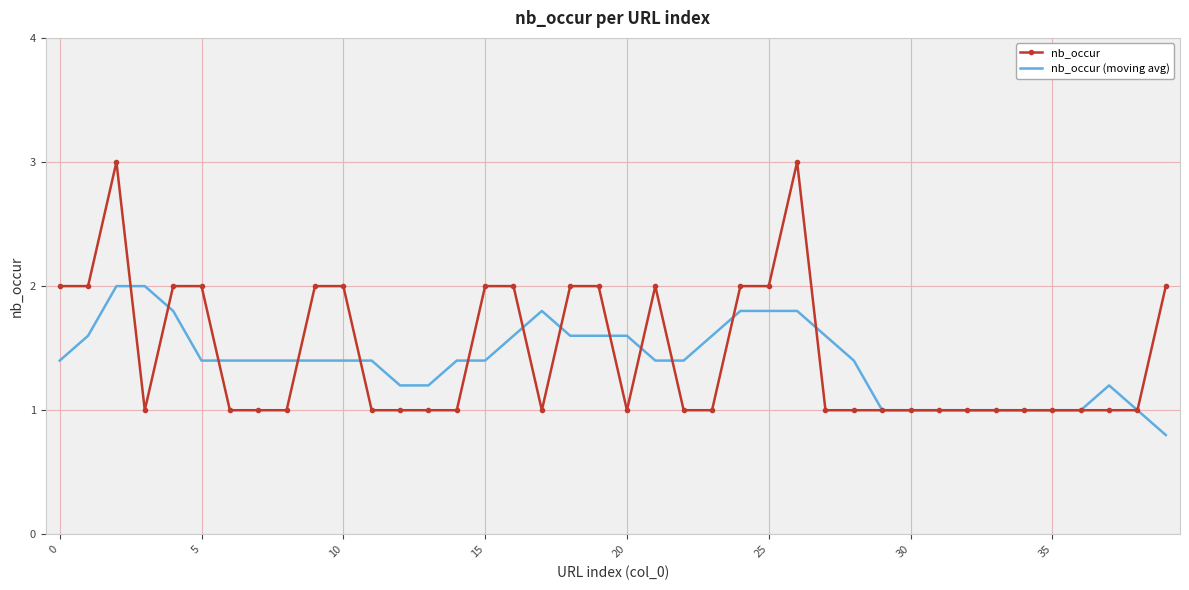

Which series has the widest spread of values?

nb_occur